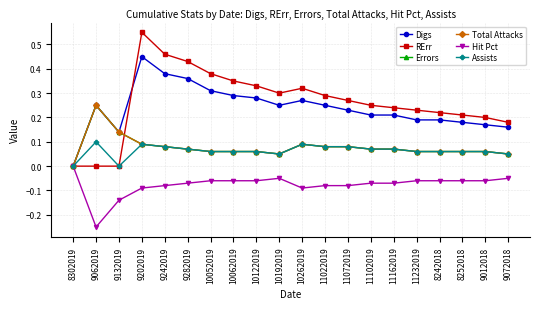

Does the chart have visible grid lines?

Yes